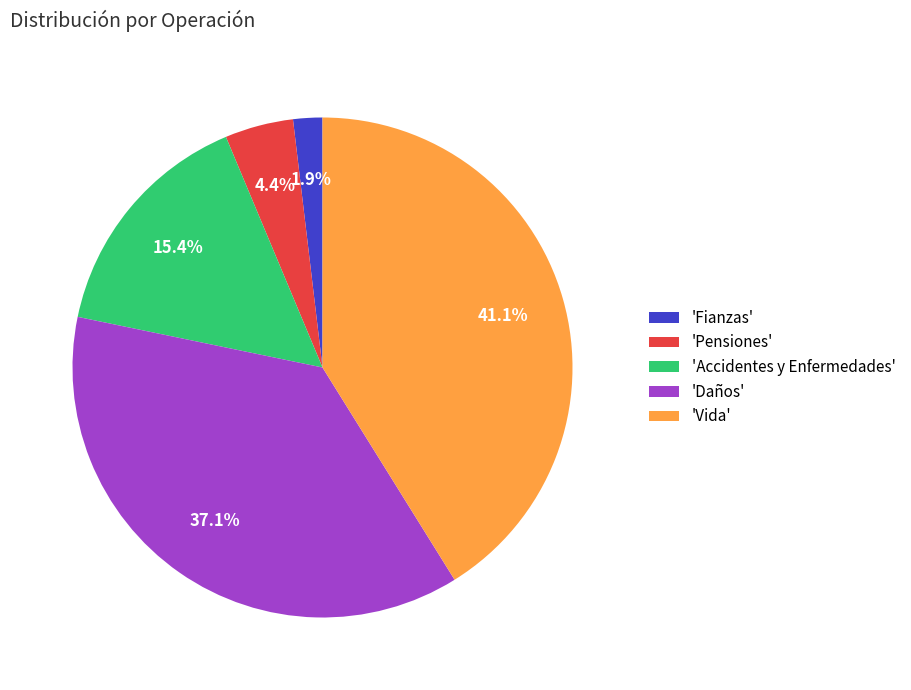

Does any single category account for the majority?

No